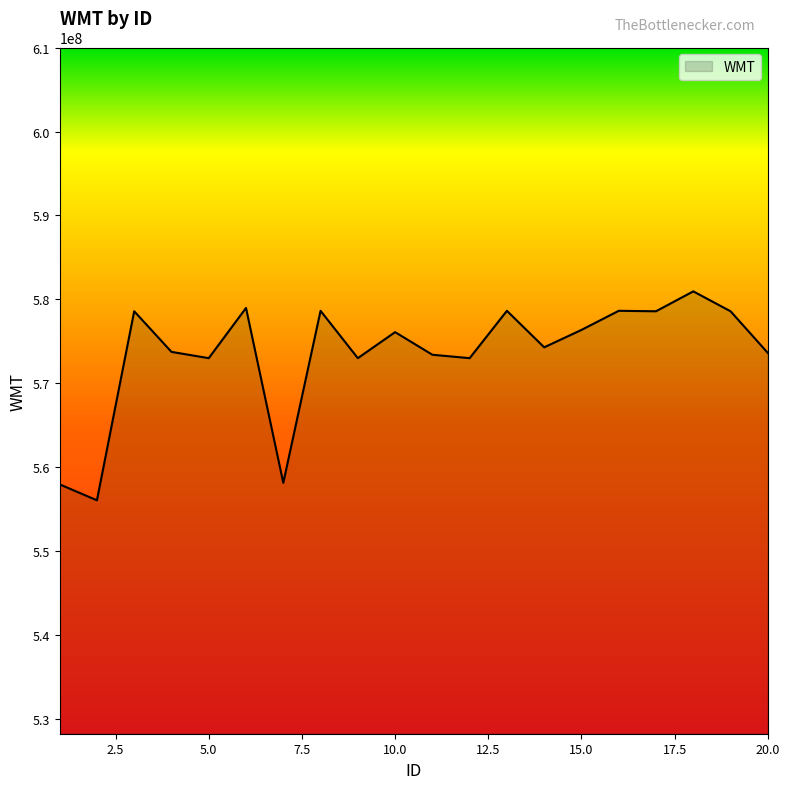

What is the minimum value shown in the chart?

556077407